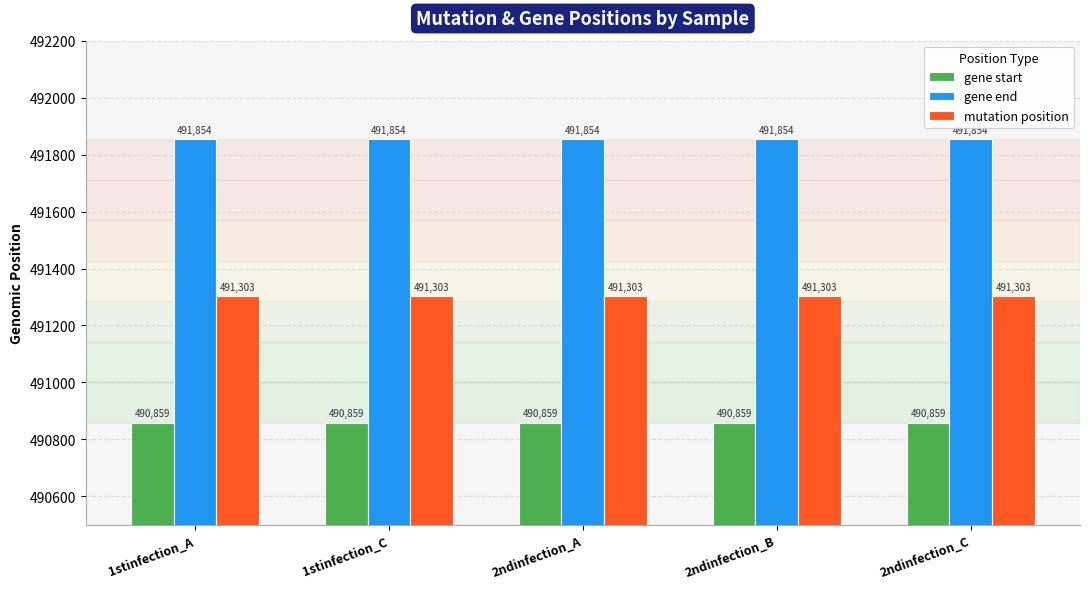

How many groups of bars are there?

5